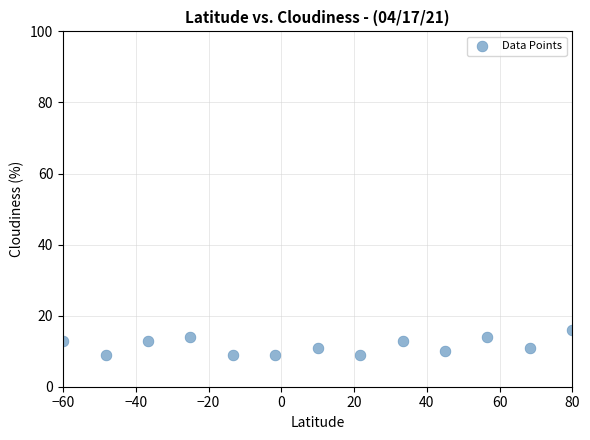

What is the range of Y values (max minus min)?

7